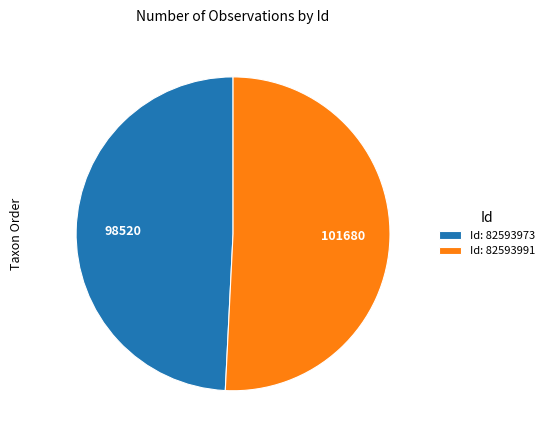

Rank the categories by value from highest to lowest.

Id: 82593991, Id: 82593973